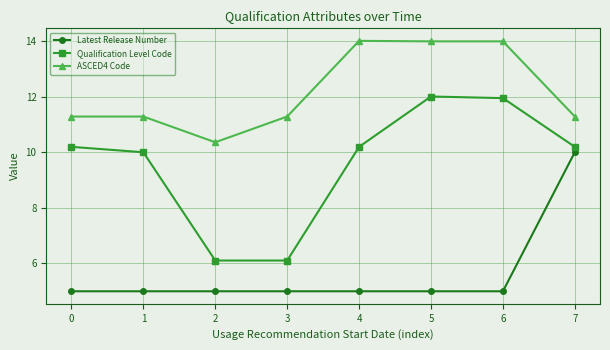

Is it true that Latest Release Number equals 5.0 at 5?

True